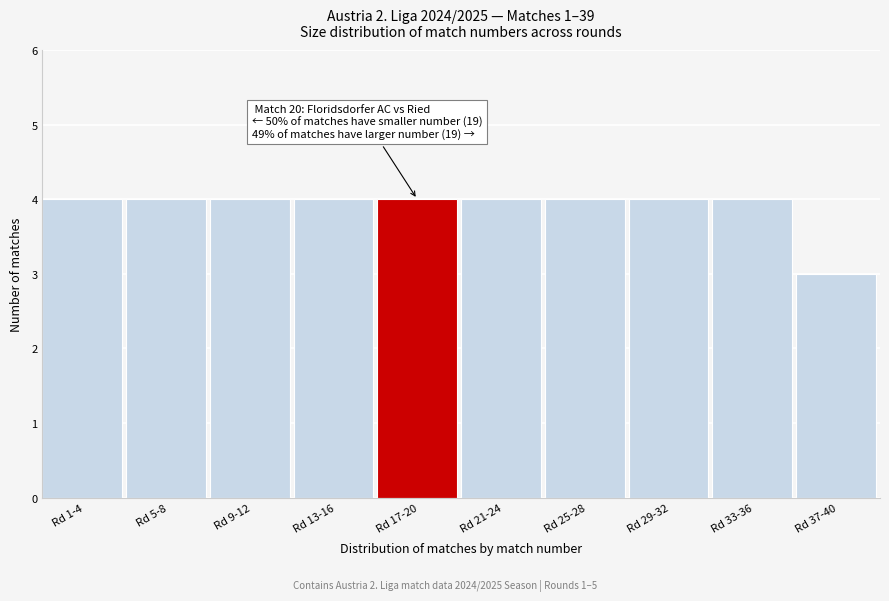

Reading right to left, what are all the values shown in this chart?

Rd 37-40=3	Rd 33-36=4	Rd 29-32=4	Rd 25-28=4	Rd 21-24=4	Rd 17-20=4	Rd 13-16=4	Rd 9-12=4	Rd 5-8=4	Rd 1-4=4